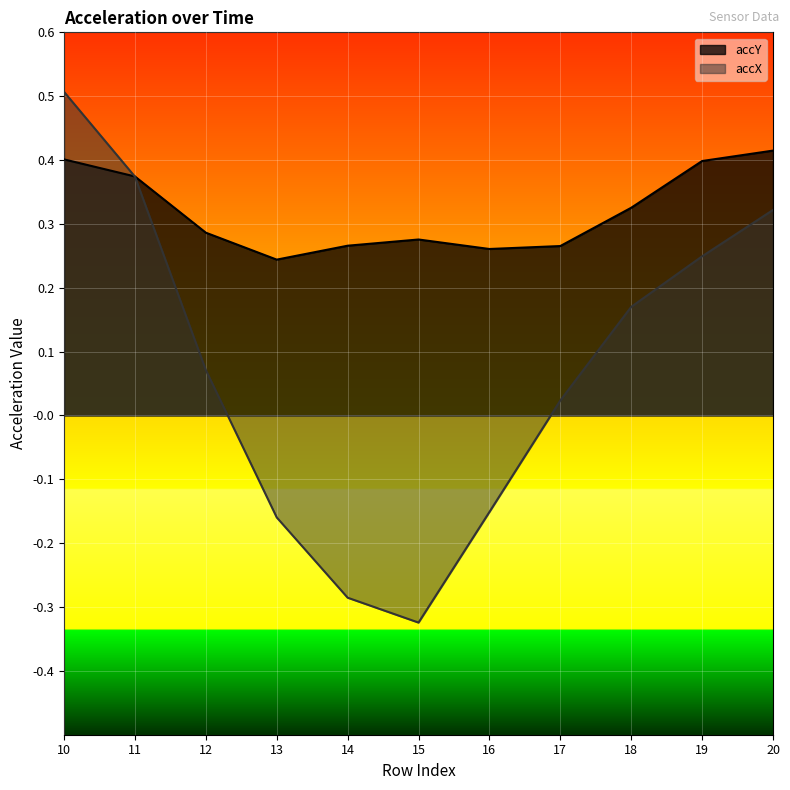

The accY series shows 0.3 at 16. True or false?

True